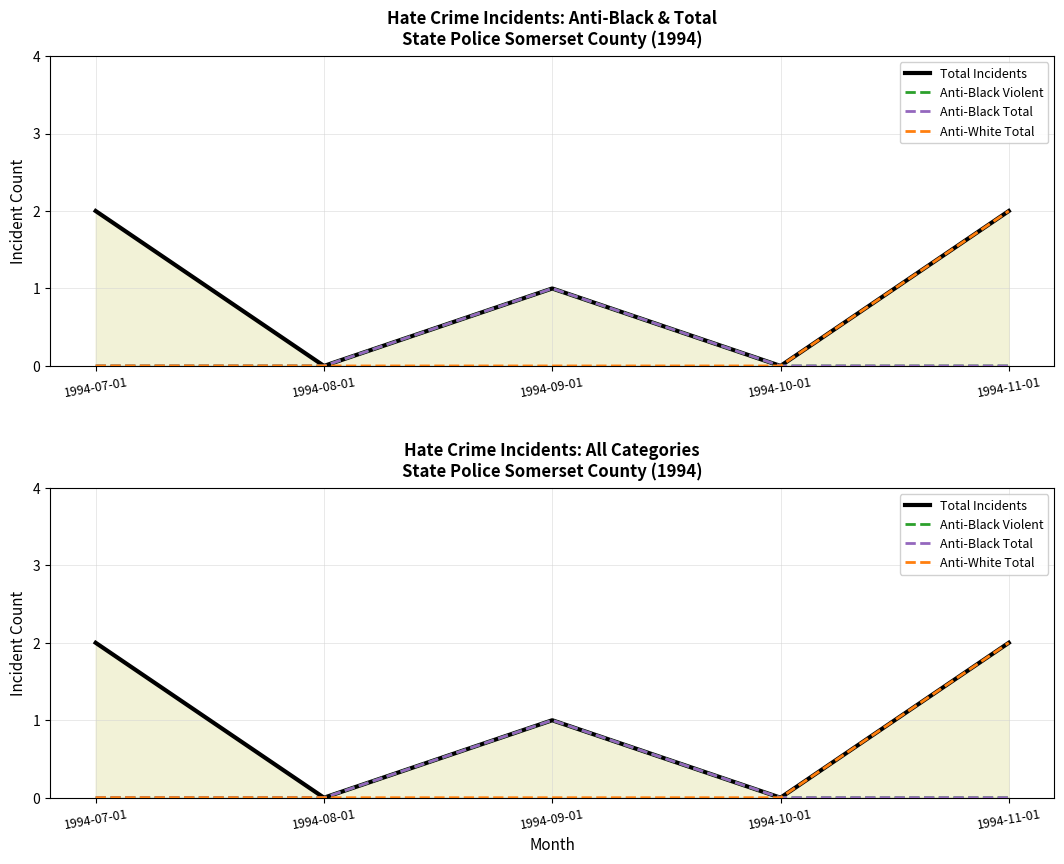

Which series changed the most between 1994-07-01 and 1994-09-01?

Total Incidents